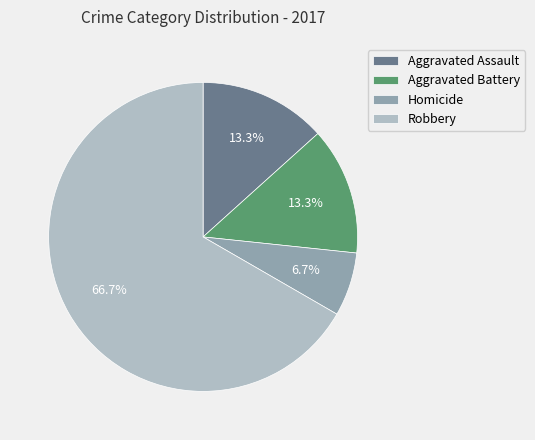

Count the number of slices in the pie.

4